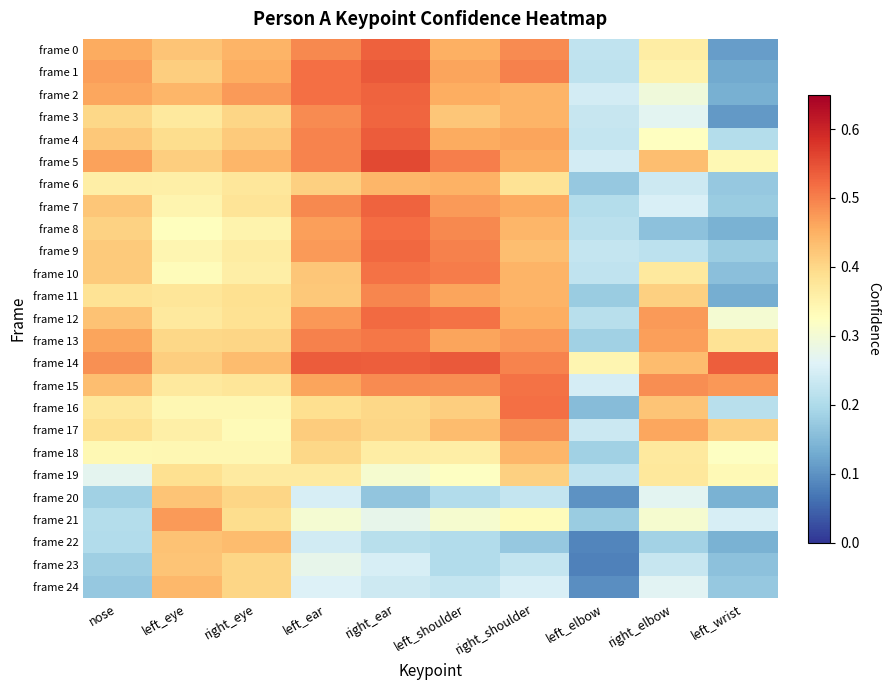

Rank the series at left_ear from highest to lowest value.

frame 14, frame 2, frame 1, frame 13, frame 4, frame 5, frame 0, frame 7, frame 3, frame 12, frame 9, frame 8, frame 15, frame 10, frame 11, frame 17, frame 6, frame 18, frame 16, frame 19, frame 21, frame 23, frame 24, frame 20, frame 22